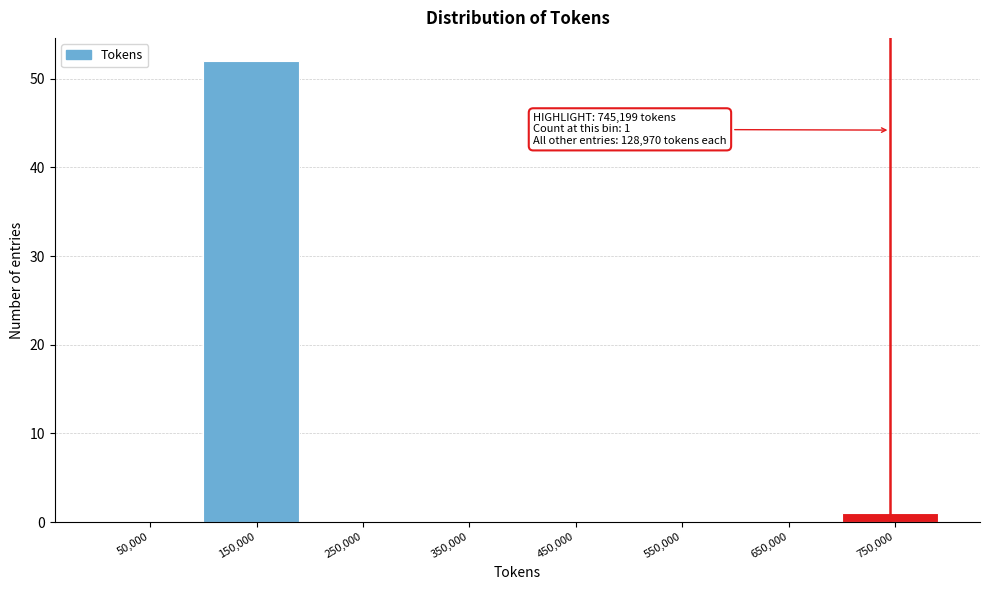

Which range on the x-axis has the tallest bar?

100000 to 200000